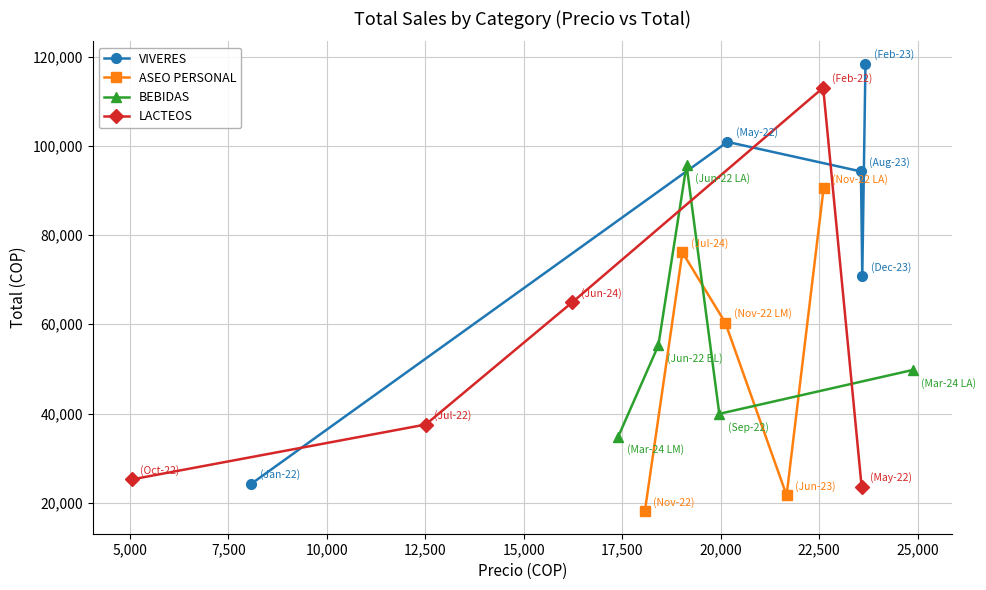

What is the value of the VIVERES point at the 3rd from the left?

94252